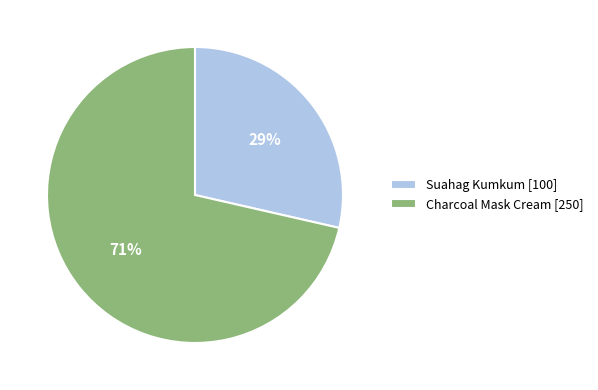

Does any single category account for the majority?

Yes